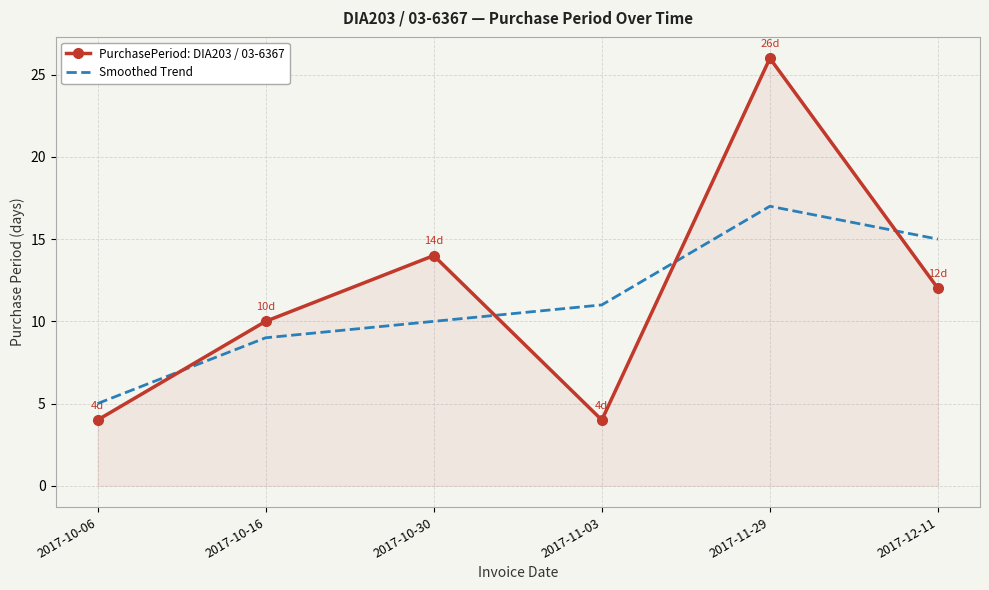

Reading right to left, what are all the values shown in this chart?

PurchasePeriod: DIA203 / 03-6367: 2017-12-11=12	2017-11-29=26	2017-11-03=4	2017-10-30=14	2017-10-16=10	2017-10-06=4
Smoothed Trend: 2017-12-11=15	2017-11-29=17	2017-11-03=11	2017-10-30=10	2017-10-16=9	2017-10-06=5